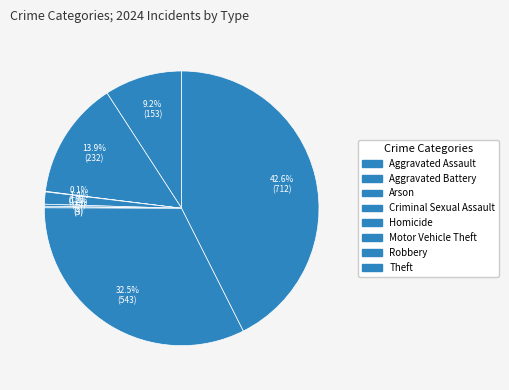

Is it true that Aggravated Battery is 14% of the pie?

True